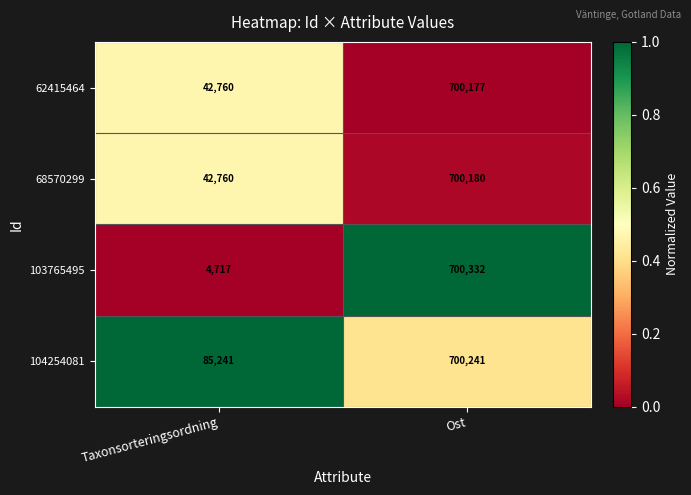

Which category has the lowest value across all series?

Taxonsorteringsordning